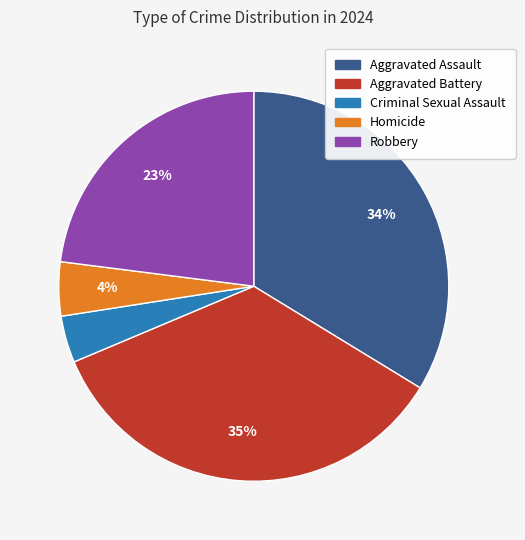

Does Aggravated Battery account for over 50% of the chart?

No